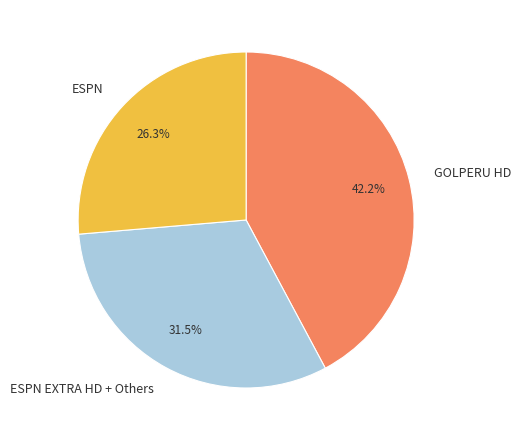

Rank the categories by value from highest to lowest.

GOLPERU HD, ESPN EXTRA HD + Others, ESPN